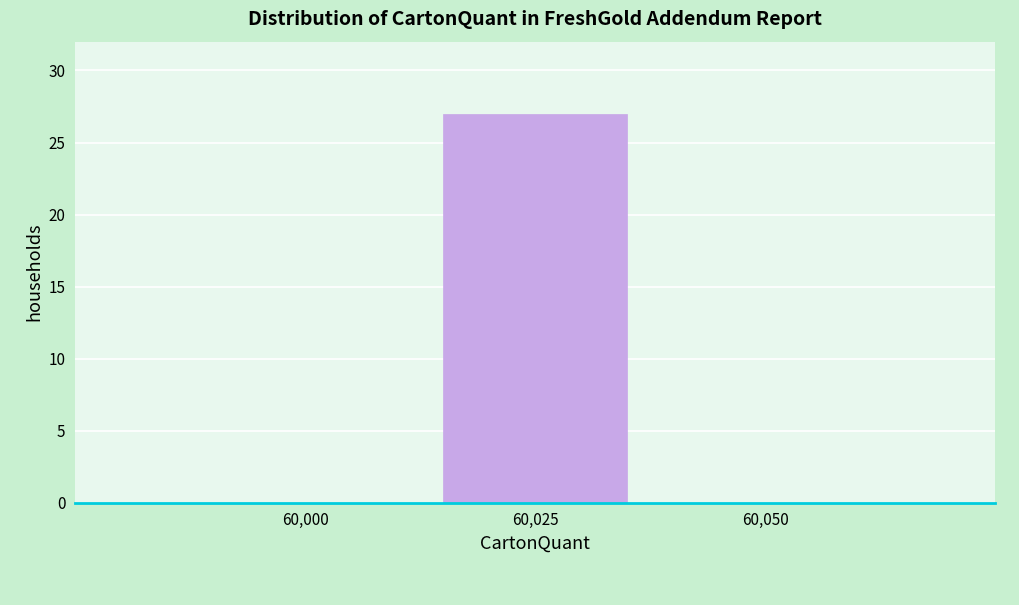

Reading left to right, what are all the values shown in this chart?

60,000=0	60,025=27	60,050=0